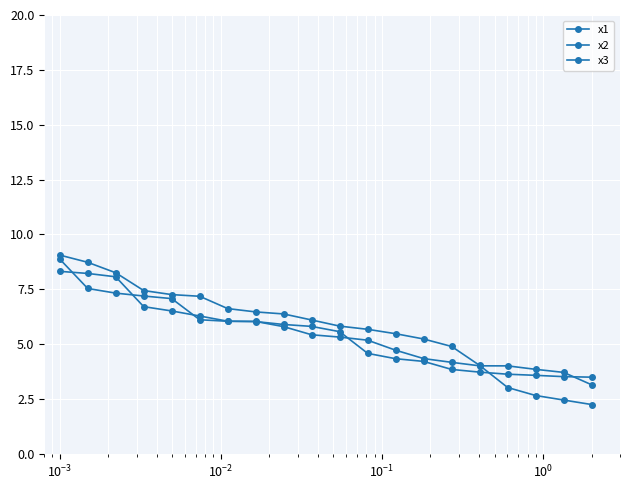

Is this an area chart (filled region under the line)?

No